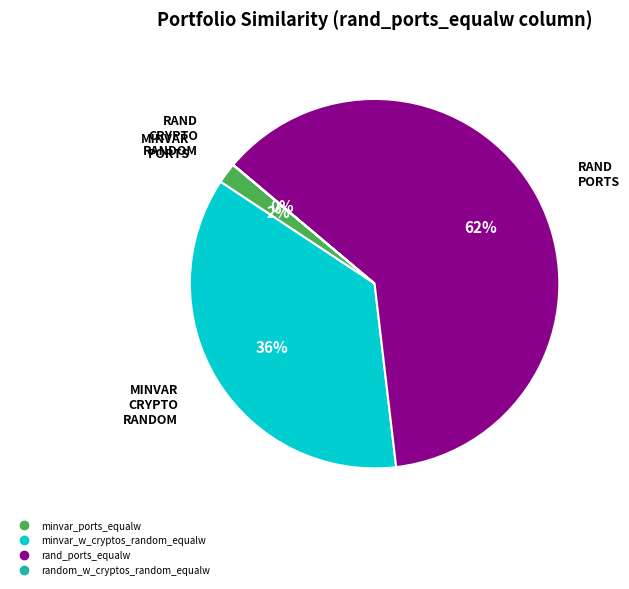

To the nearest percent, what is the difference between the largest and smallest slice percentages?

62%